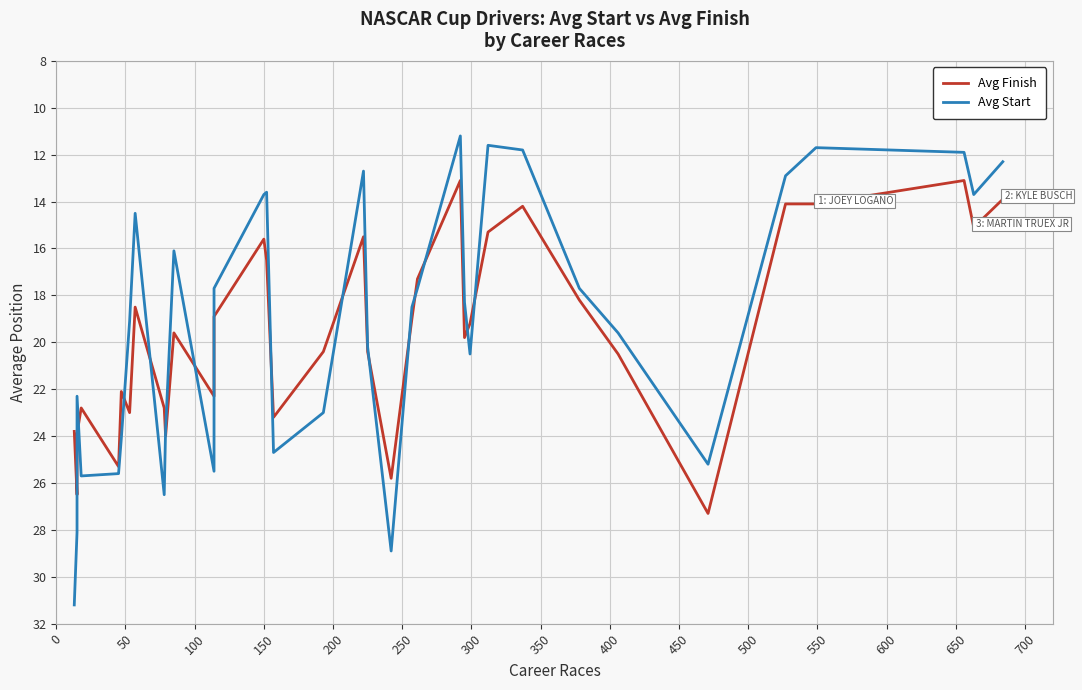

Which series has the largest total across all categories?

Avg Finish